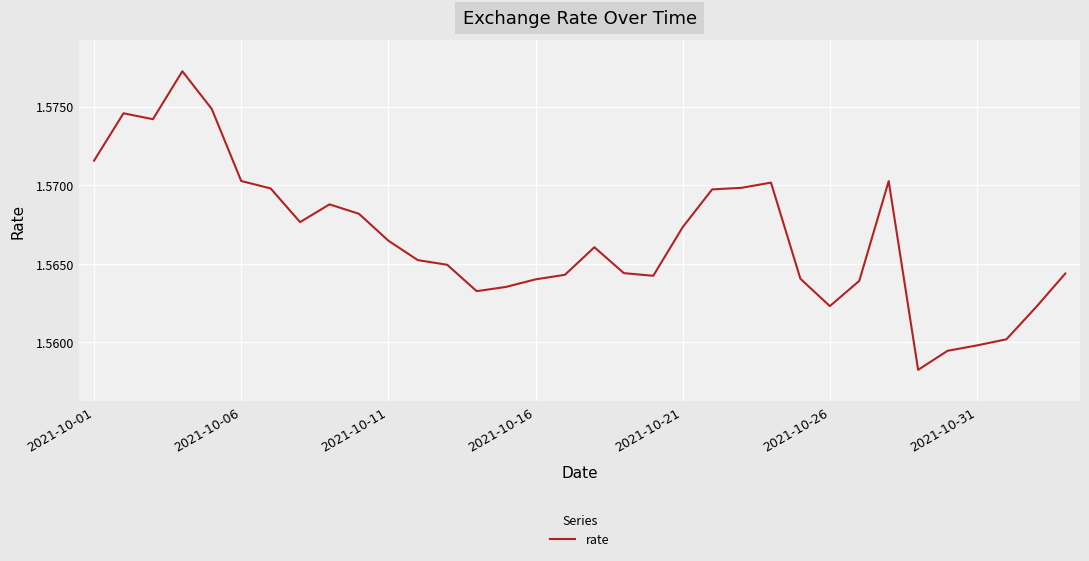

Does the chart display data point markers on the line(s)?

No